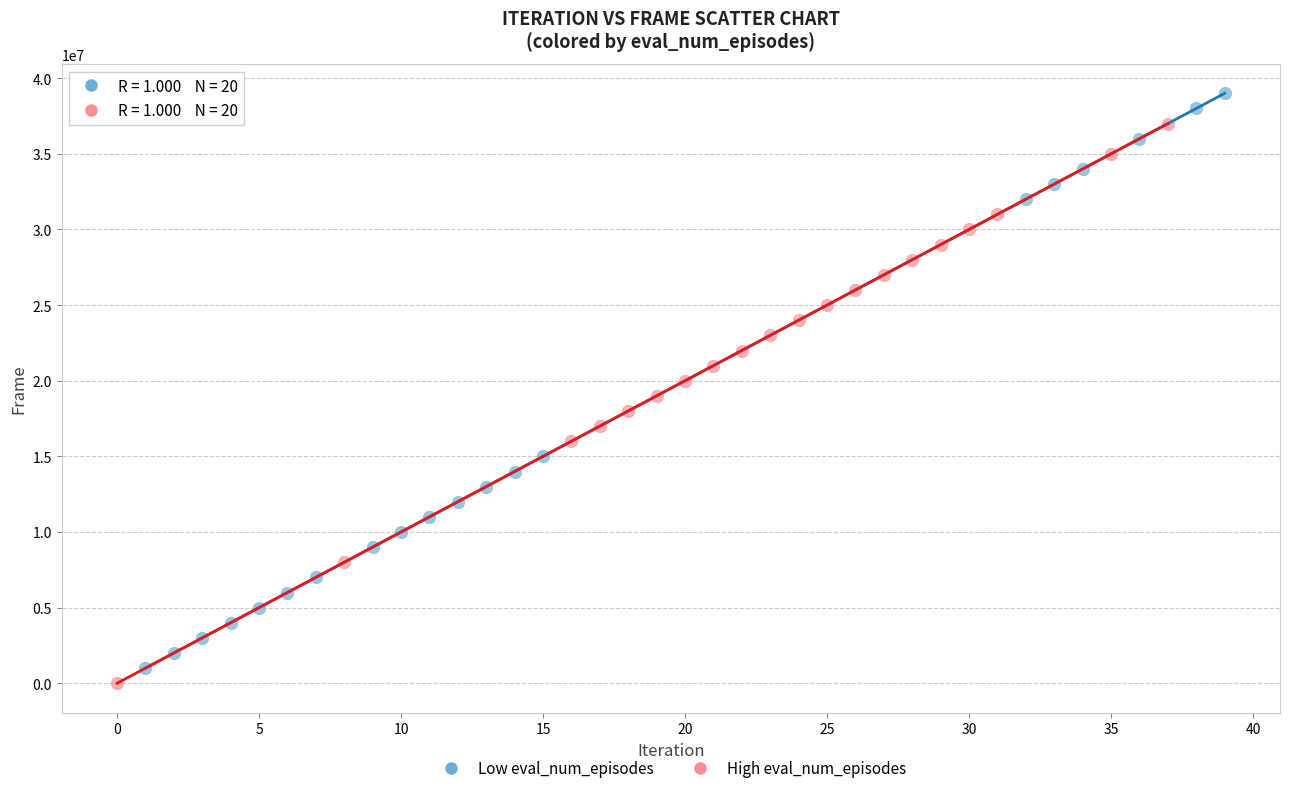

Which series has the largest Y range (max minus min)?

Low eval_num_episodes